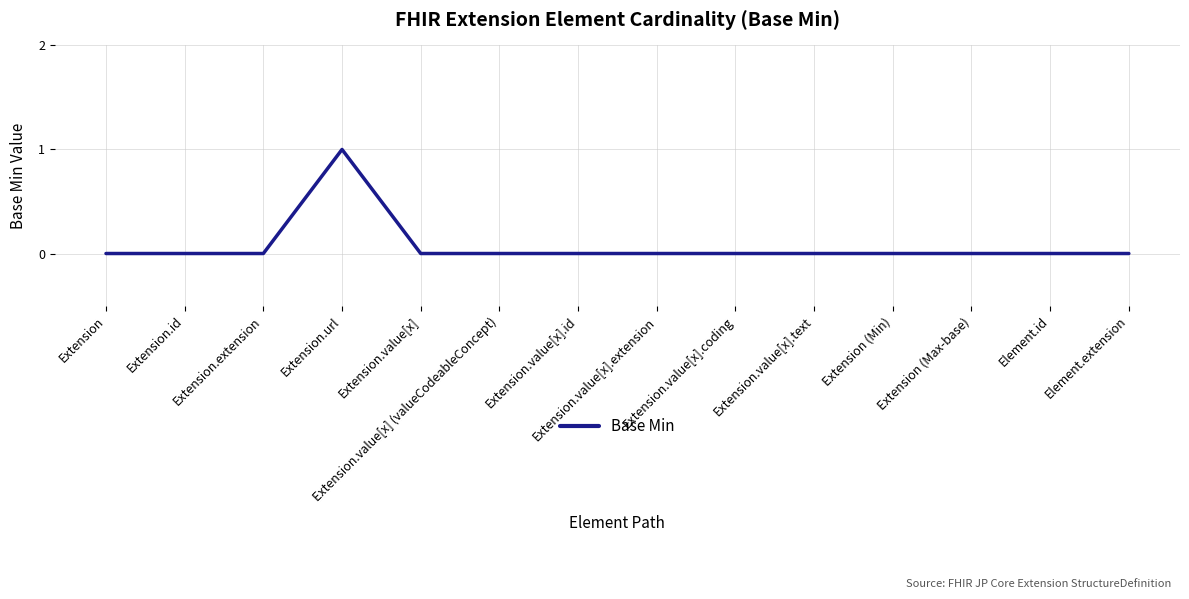

How many values are between 0 and 1?

14